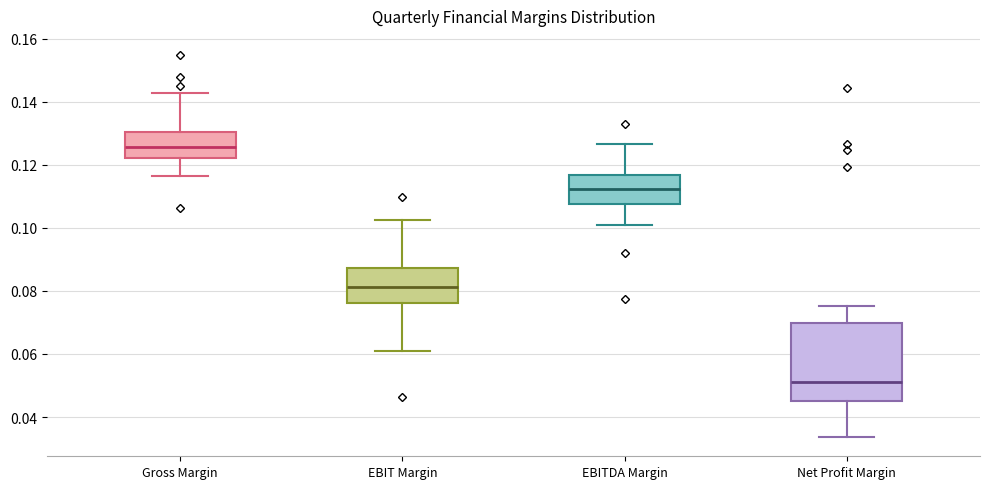

Comparing the boxes themselves (not the whiskers), which one is the tallest?

Net Profit Margin